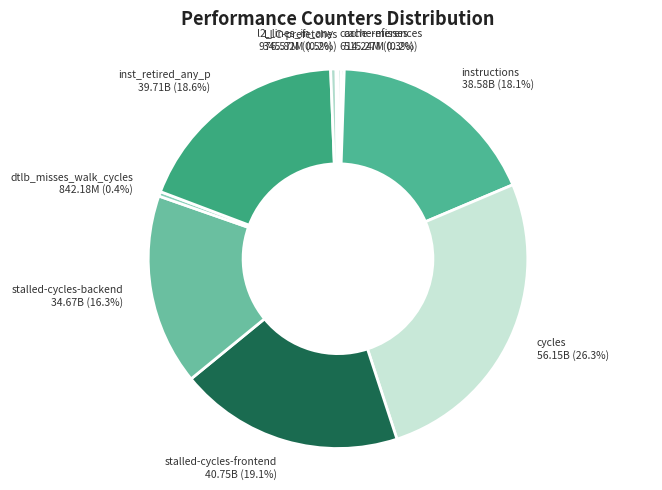

To the nearest percent, what is the difference between the largest and smallest slice percentages?

26%